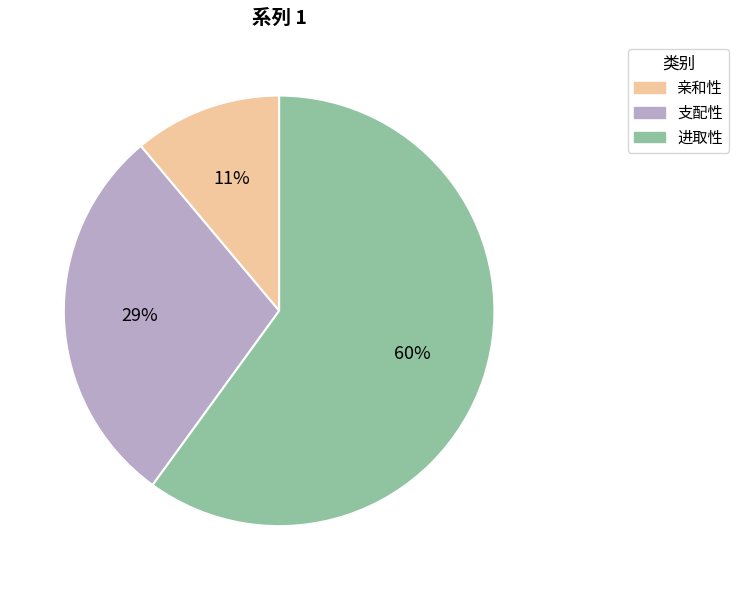

To the nearest percent, what is the combined percentage of 进取性 and 支配性?

89%